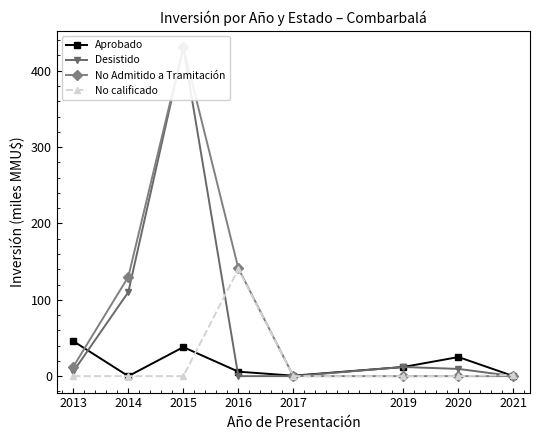

How many data points in Desistido are above 9?

4